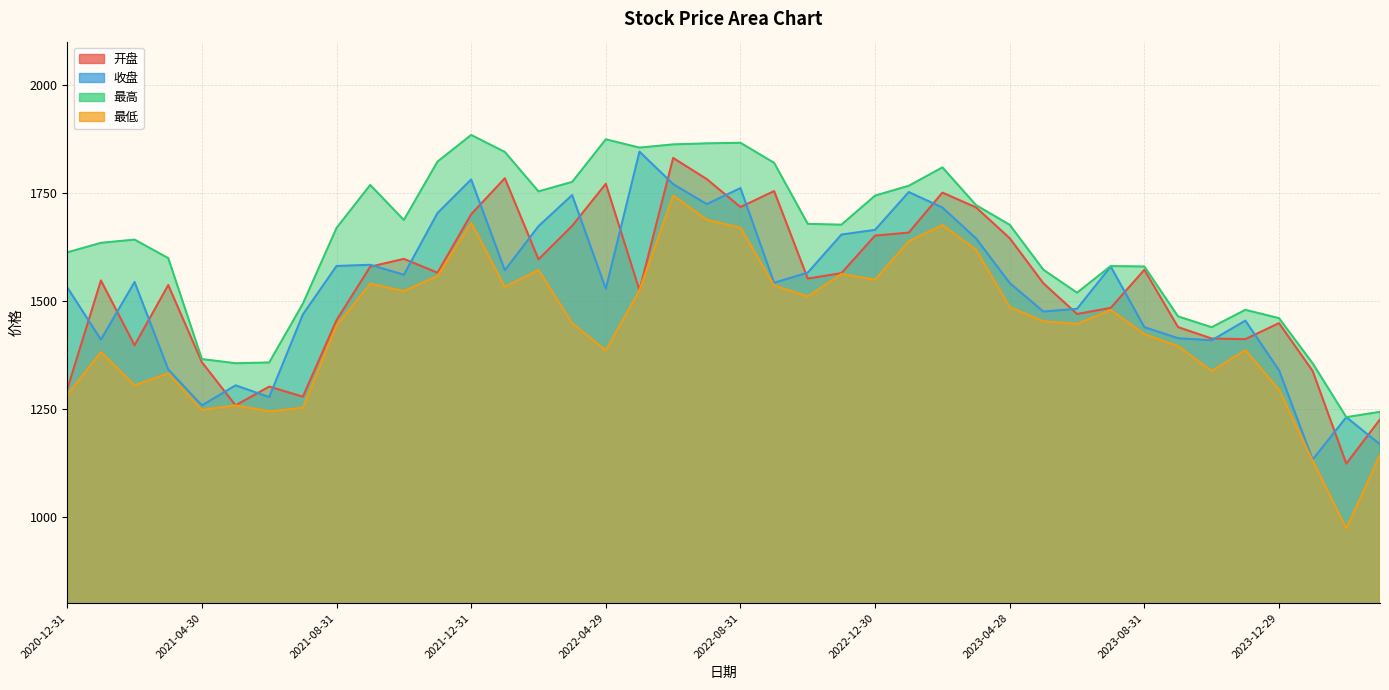

What is the sum of all 开盘 values?

61292.5